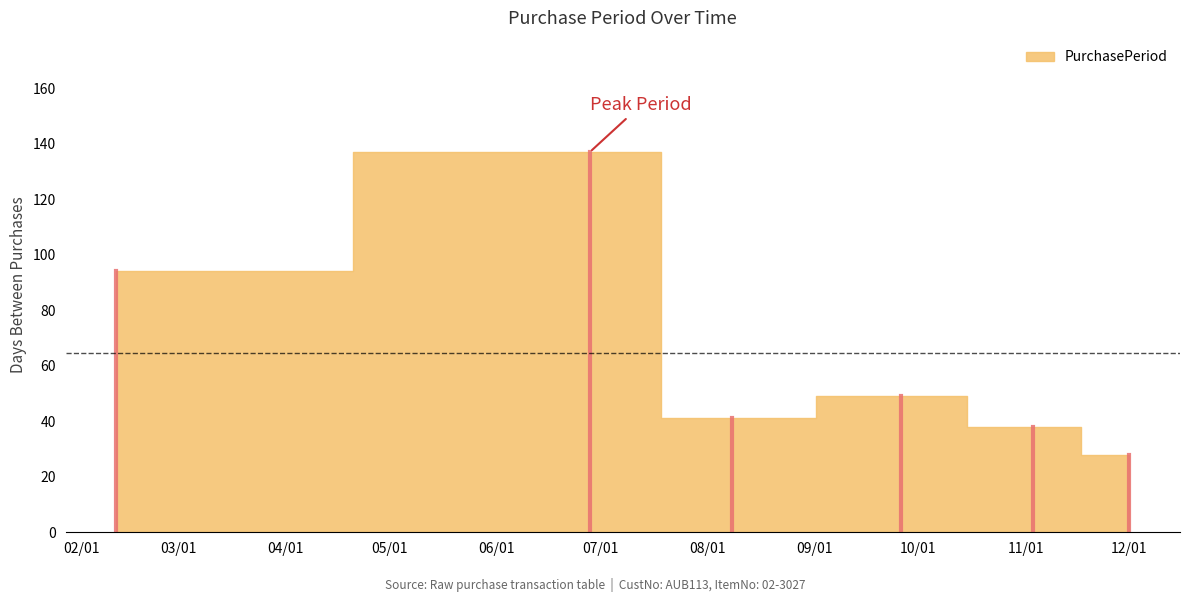

Reading left to right, what are all the values shown in this chart?

2017-02-11=94	2017-06-28=137	2017-08-08=41	2017-09-26=49	2017-11-03=38	2017-12-01=28